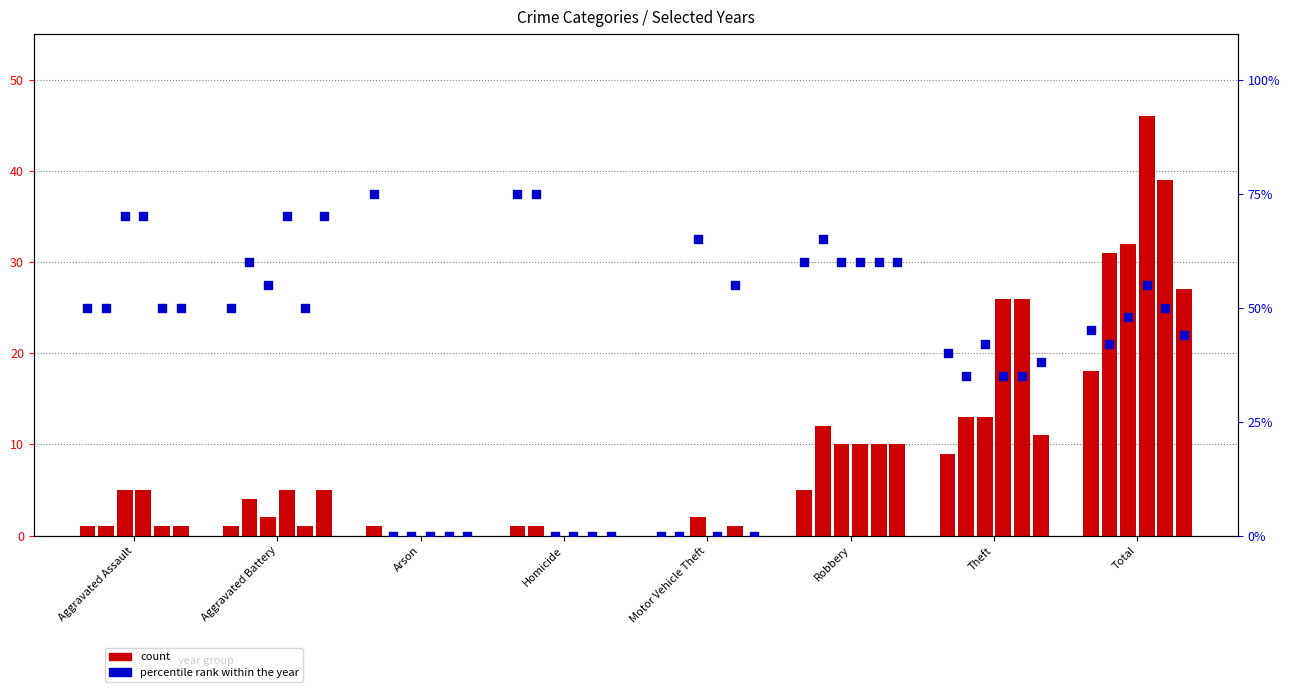

At which category is the sum across all series the highest?

Total